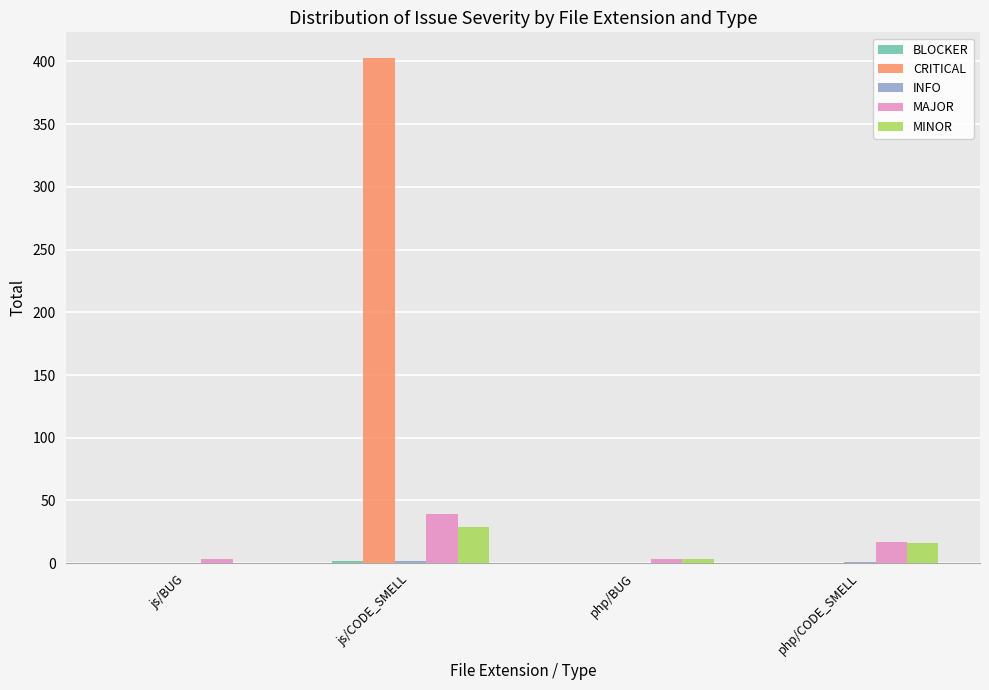

How many groups of bars are there?

4